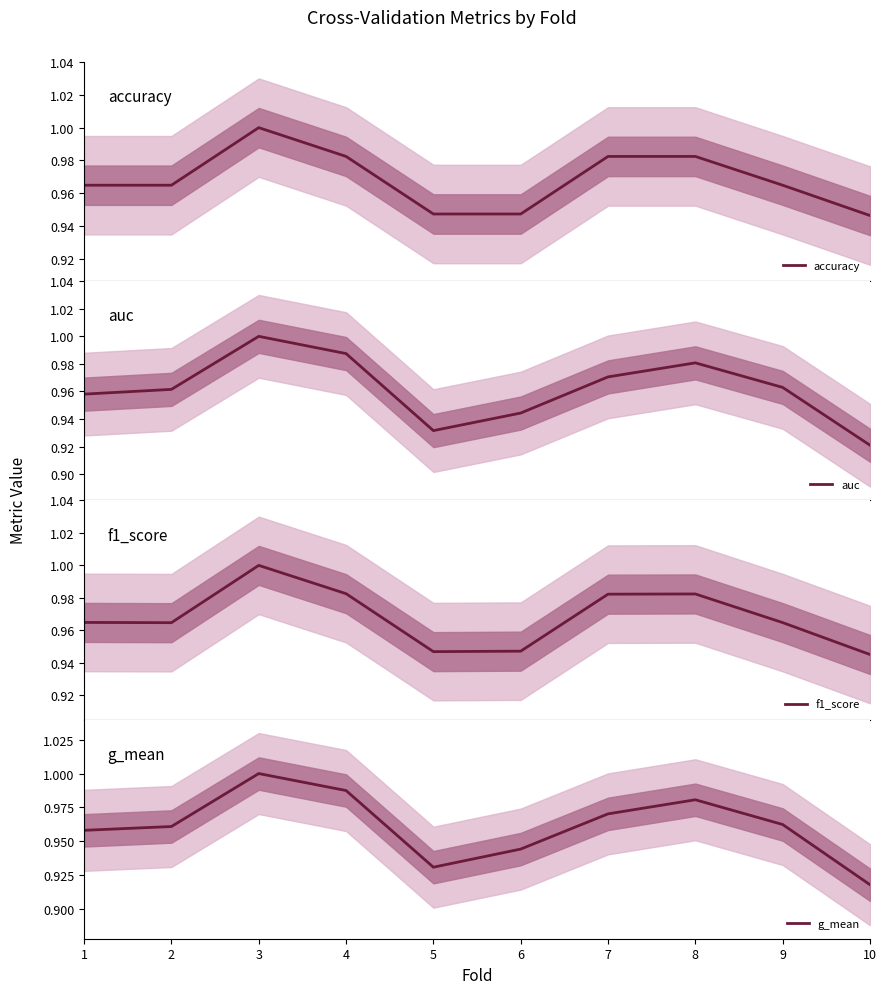

How many data points does each series have?

10